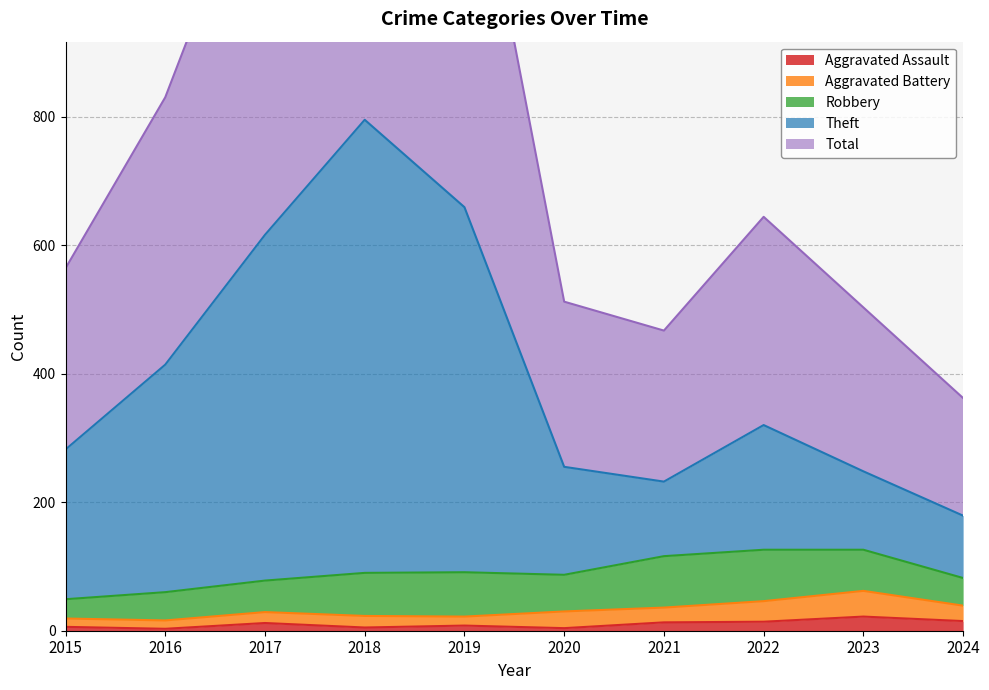

Which series has the largest range (max minus min)?

Total